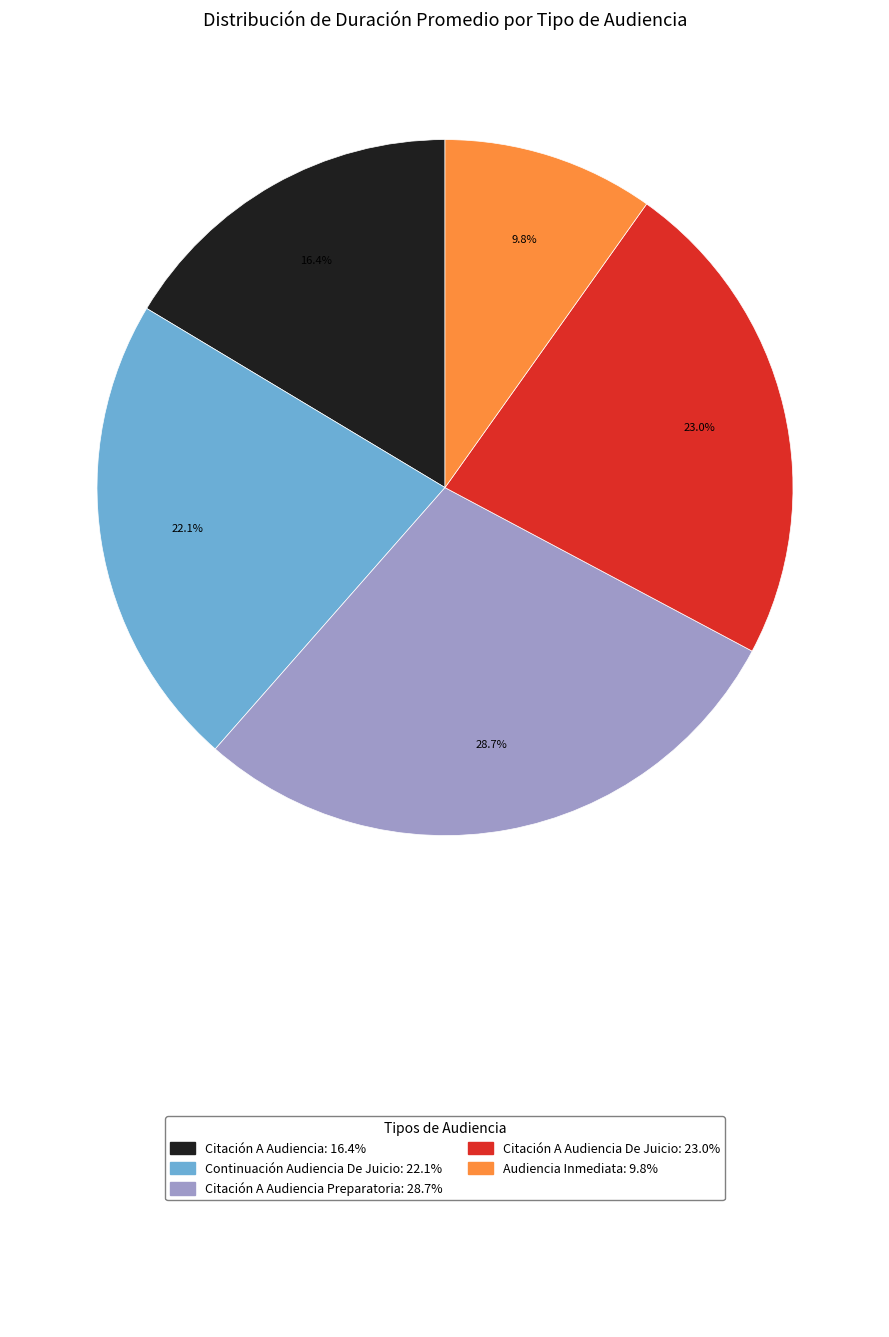

To the nearest percent, what is the average slice percentage?

20%